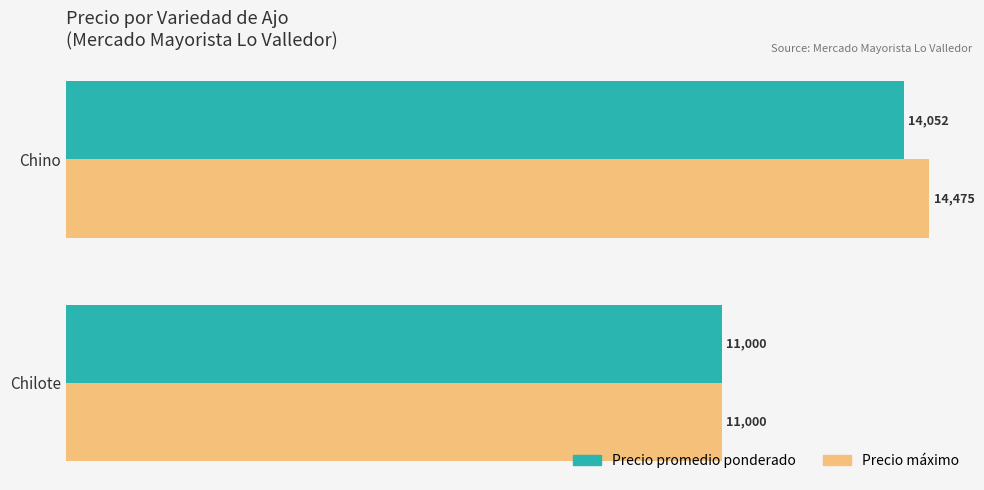

Which series has the largest total across all categories?

Precio máximo